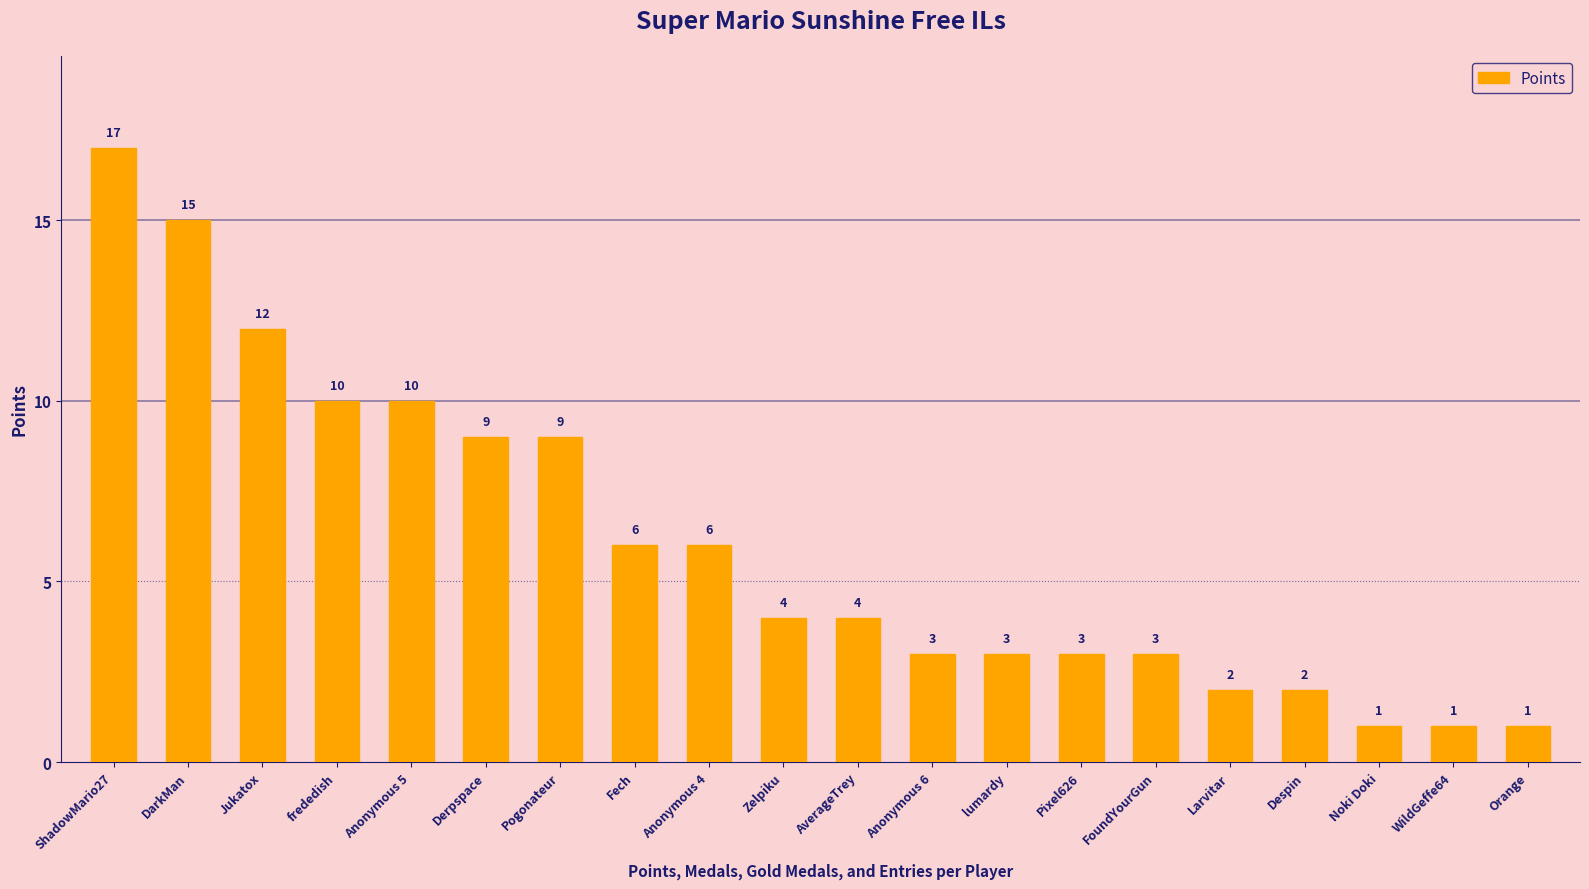

Reading left to right, what are all the values shown in this chart?

ShadowMario27=17	DarkMan=15	Jukatox=12	frededish=10	Anonymous 5=10	Derpspace=9	Pogonateur=9	Fech=6	Anonymous 4=6	Zelpiku=4	AverageTrey=4	Anonymous 6=3	lumardy=3	Pixel626=3	FoundYourGun=3	Larvitar=2	Despin=2	Noki Doki=1	WildGeffe64=1	Orange=1